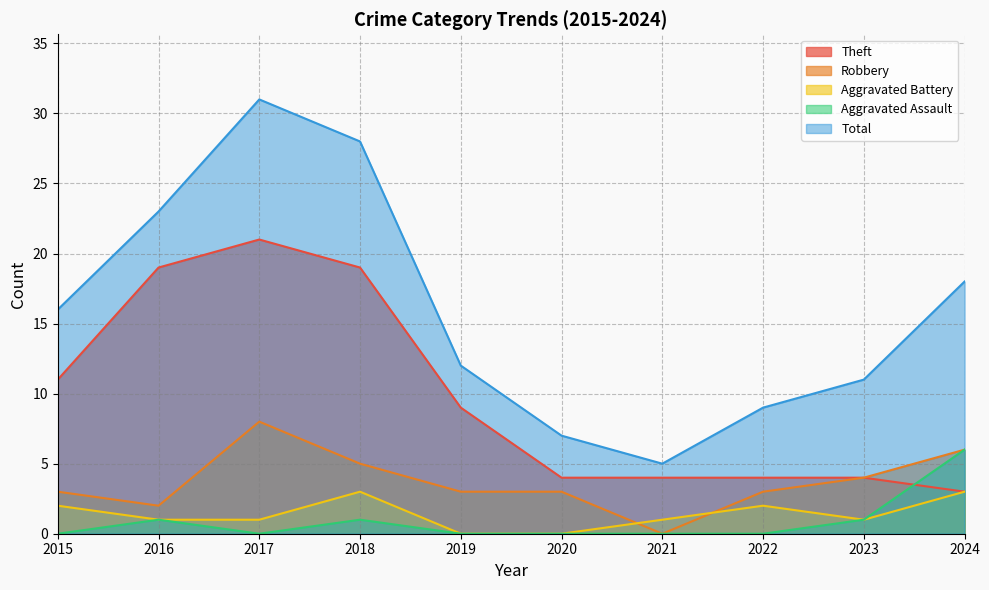

At how many categories does at least one series exceed 17?

4